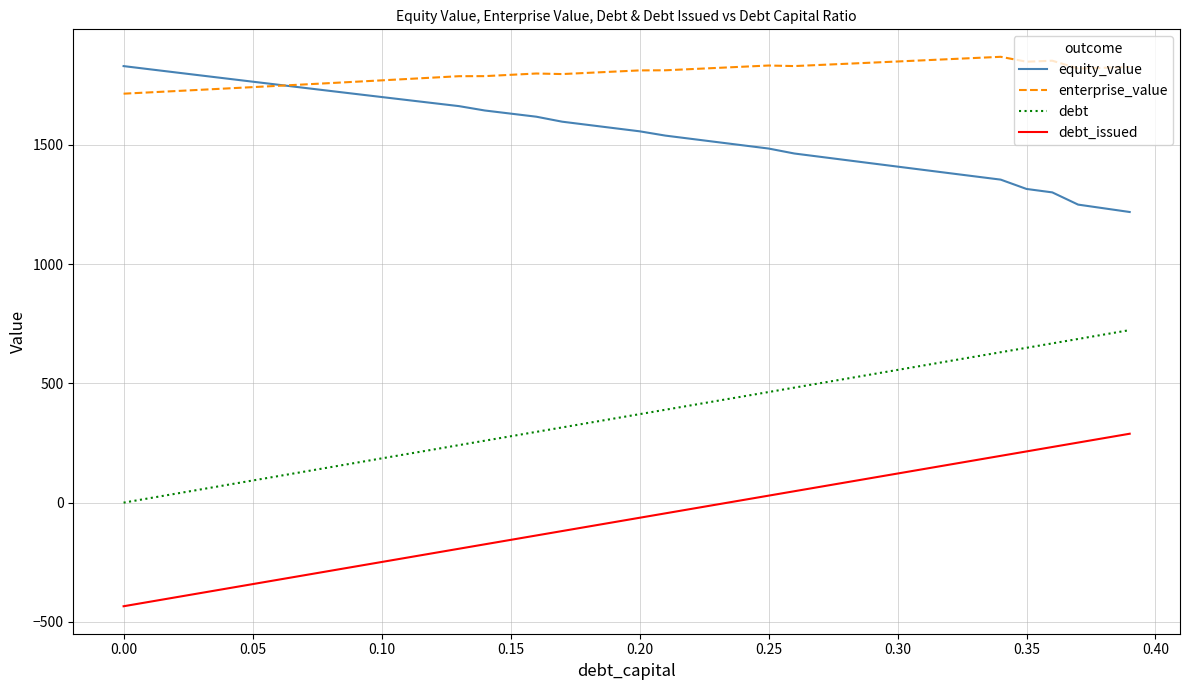

Which series has the largest total across all categories?

enterprise_value